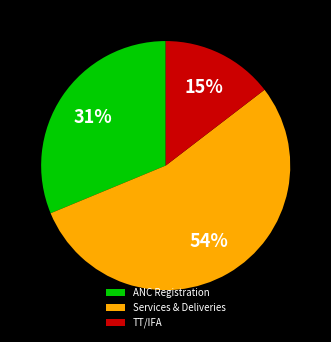

Is there a majority slice in this chart?

Yes